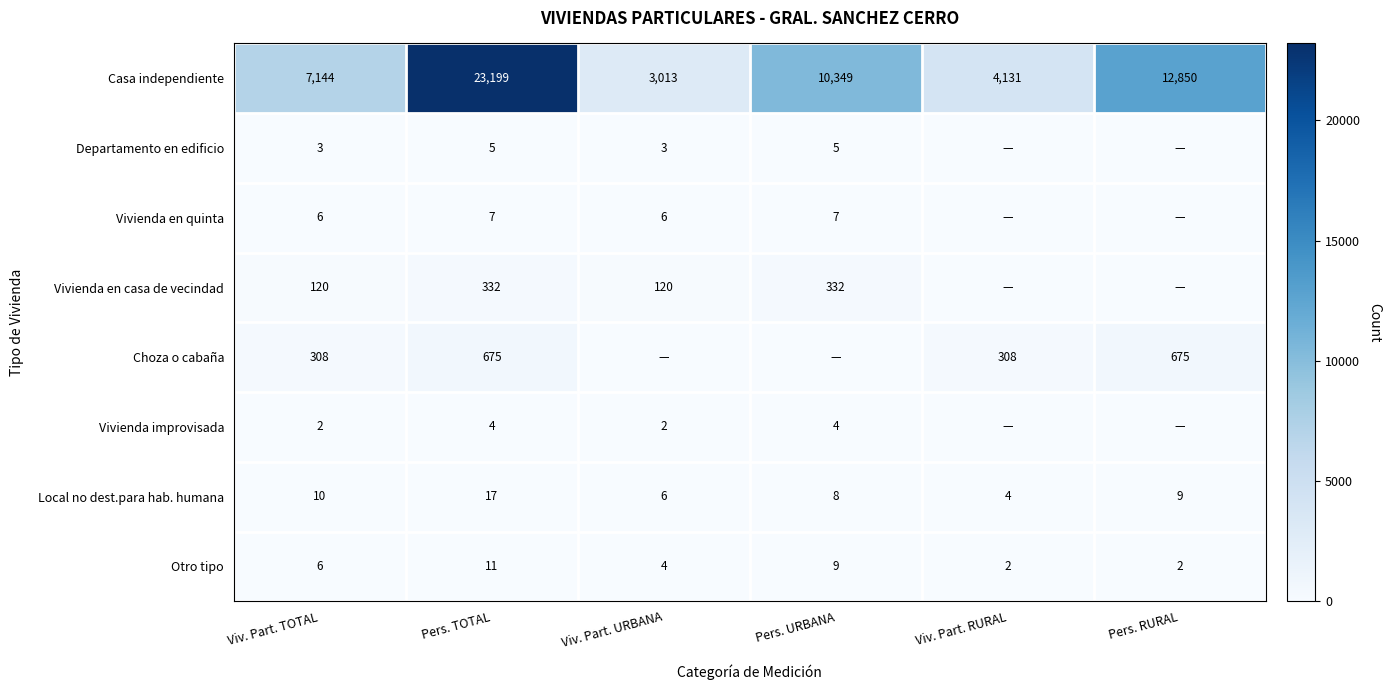

Is it true that Otro tipo equals 3 at Pers. URBANA?

False